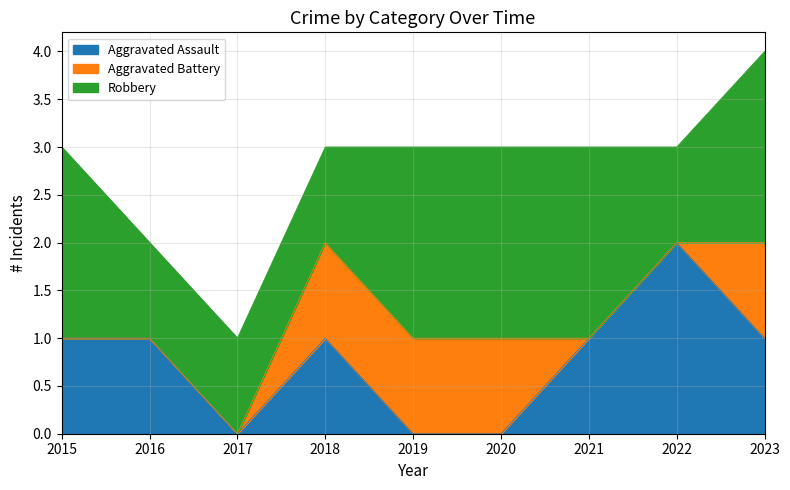

The value of Aggravated Assault at 2020 is -1. True or false?

False